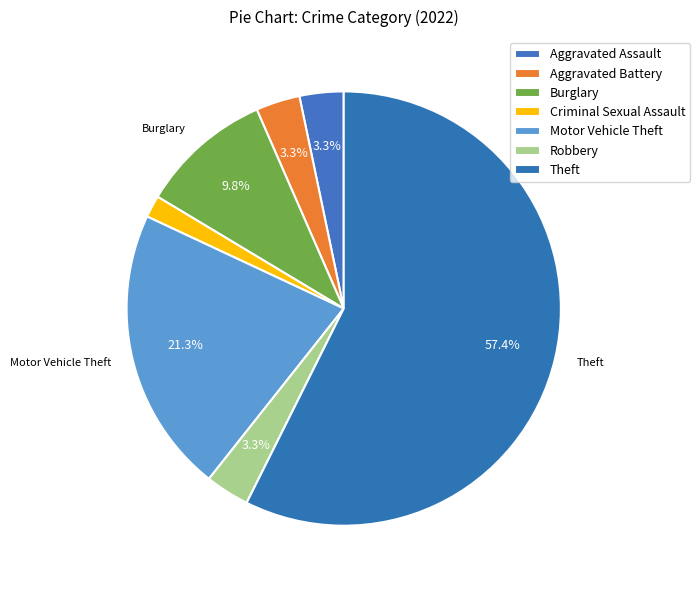

Count the number of slices in the pie.

7